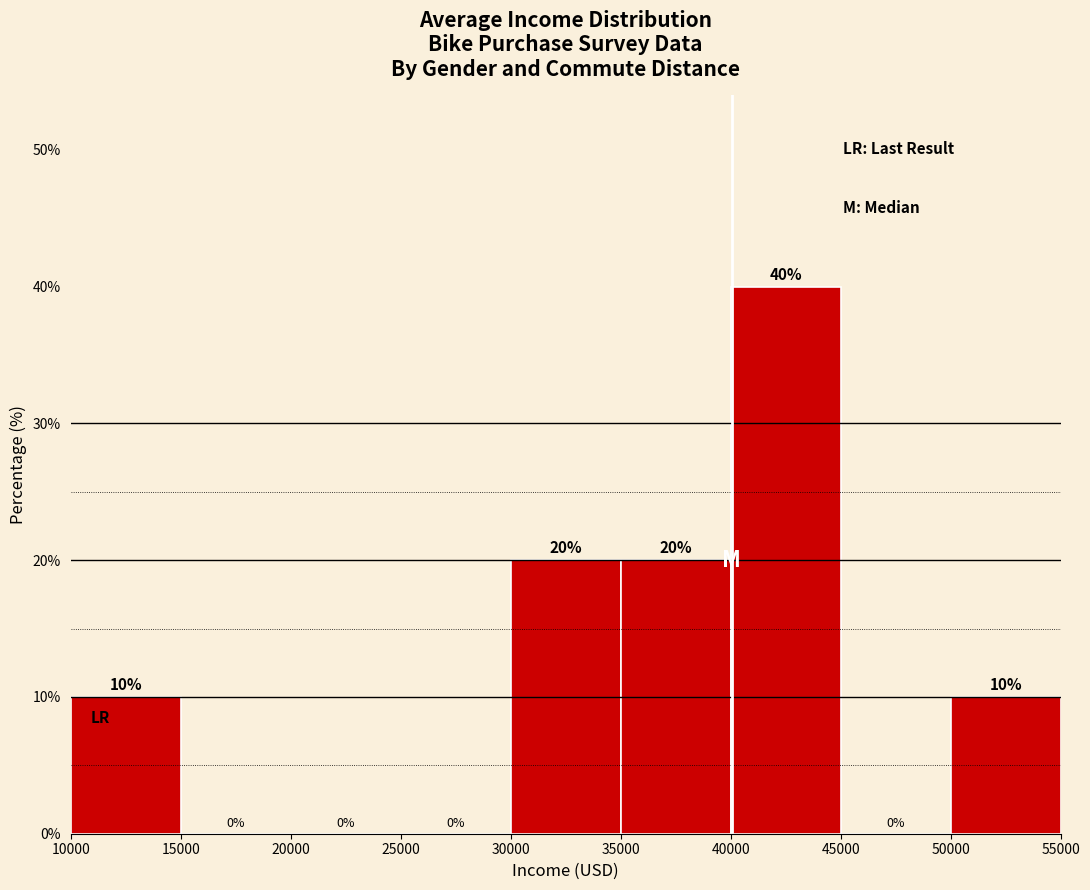

Reading left to right, list every bar in this chart as the range it spans on the x-axis followed by its height.

10000 to 15000: 10
15000 to 20000: 0
20000 to 25000: 0
25000 to 30000: 0
30000 to 35000: 20
35000 to 40000: 20
40000 to 45000: 40
45000 to 50000: 0
50000 to 55000: 10